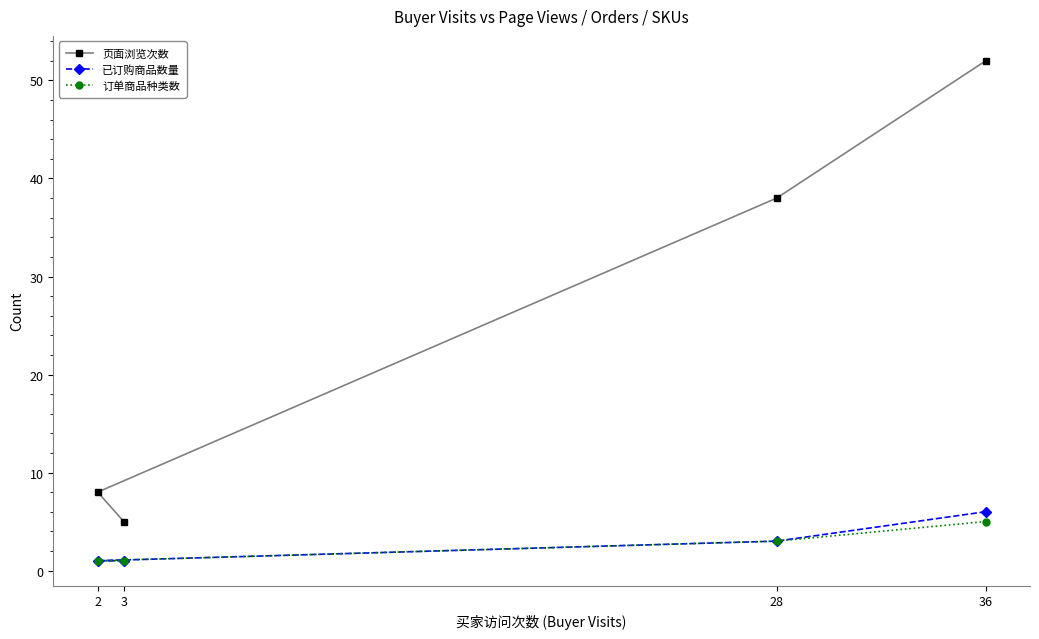

What is the average value of the 订单商品种类数 series?

2